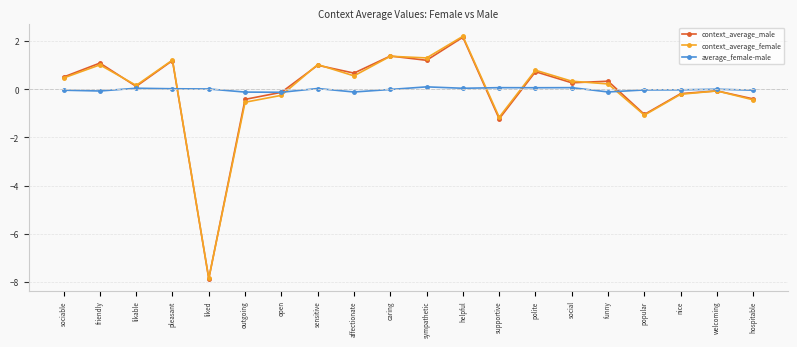

Count the number of data series in this chart.

3